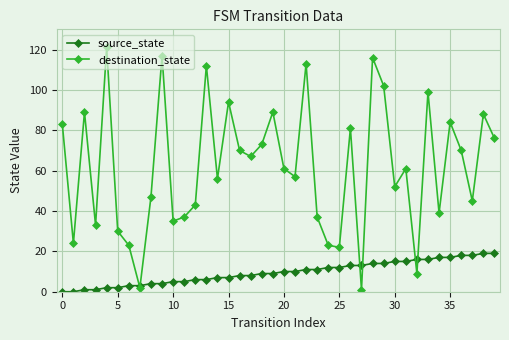

Which series has the largest range (max minus min)?

destination_state